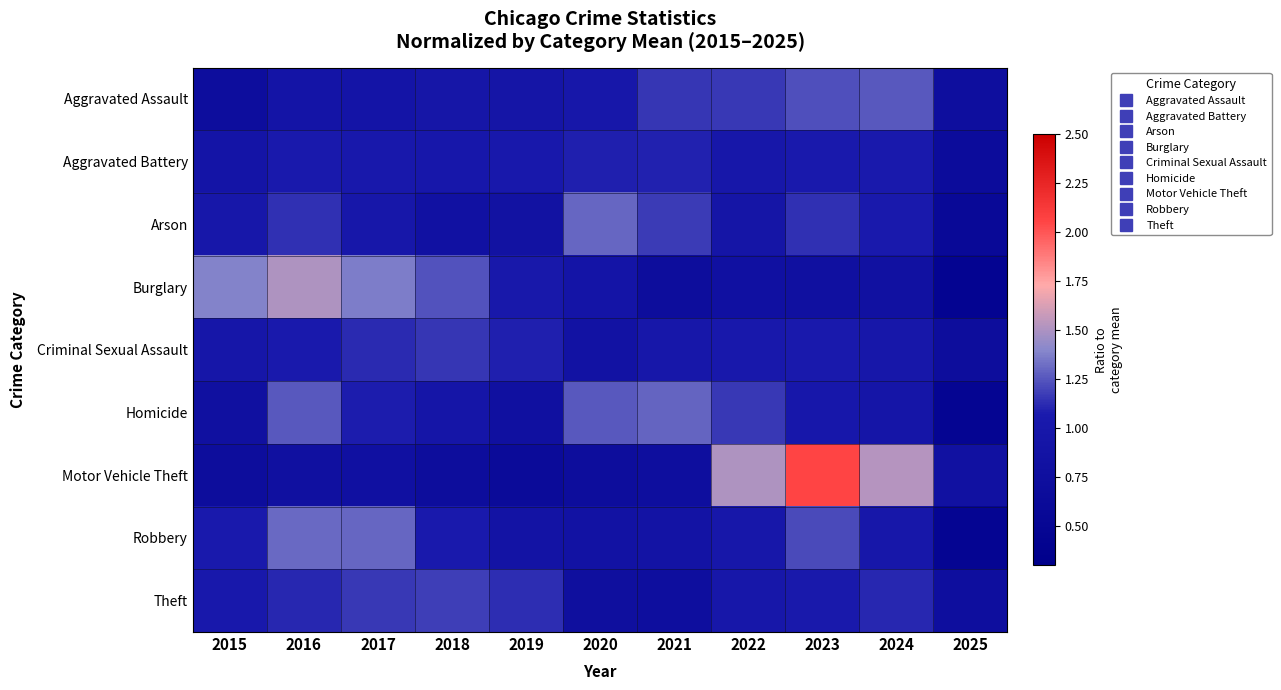

How many series are shown in this chart?

9